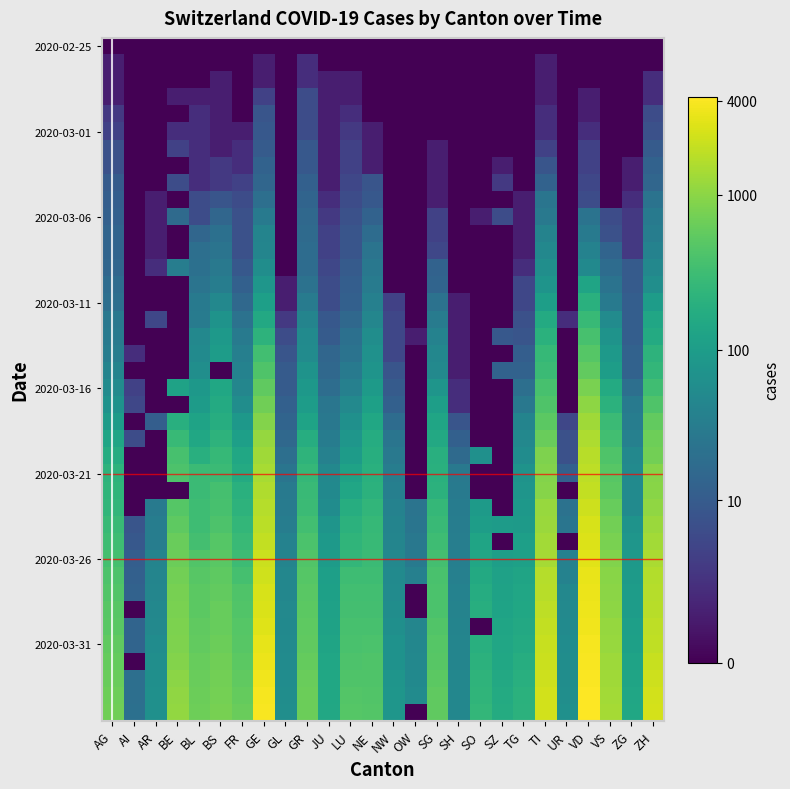

At which category does the chart reach its peak across all series?

VD